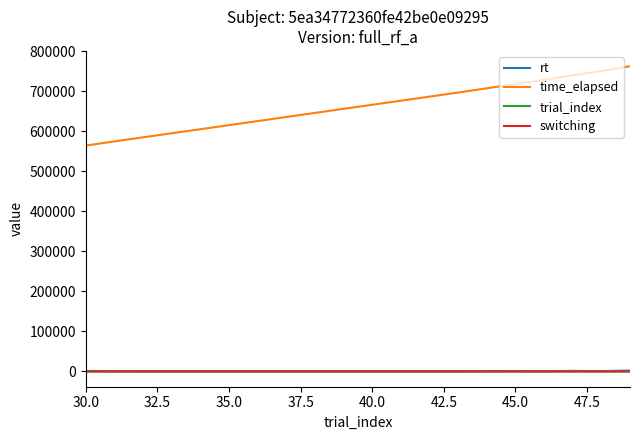

Which series has the largest total across all categories?

time_elapsed